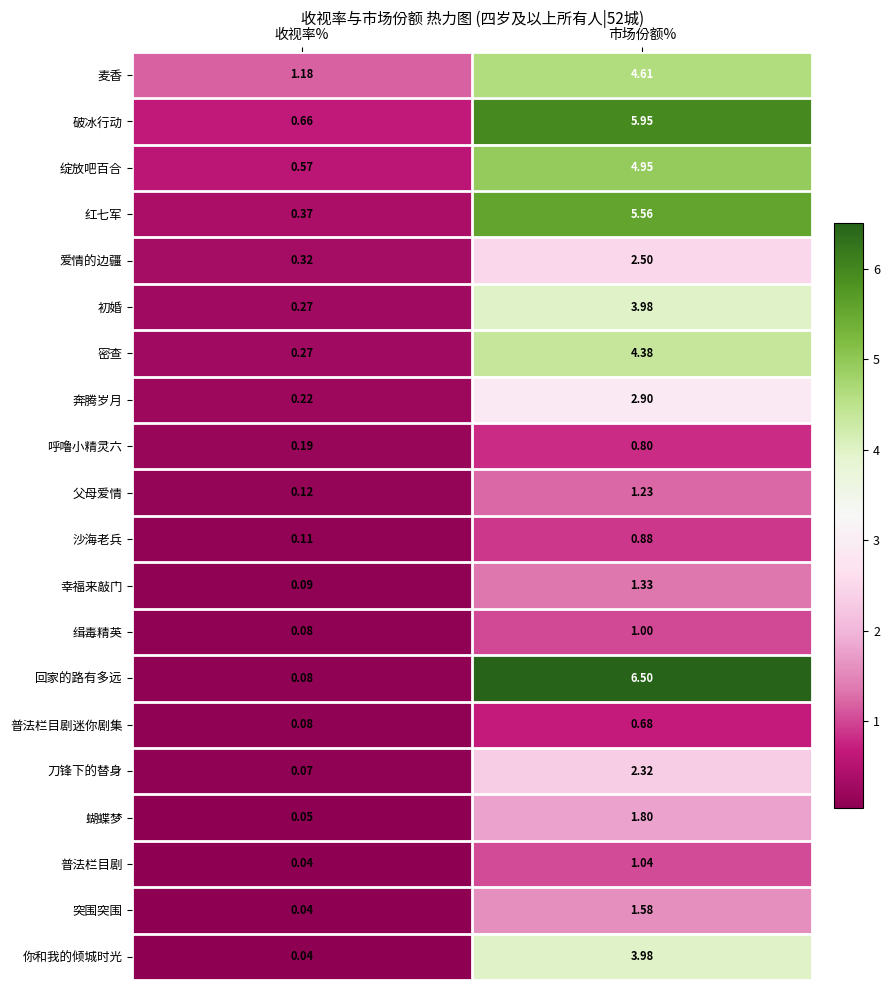

Rank the categories by 缉毒精英 value from lowest to highest.

收视率%, 市场份额%